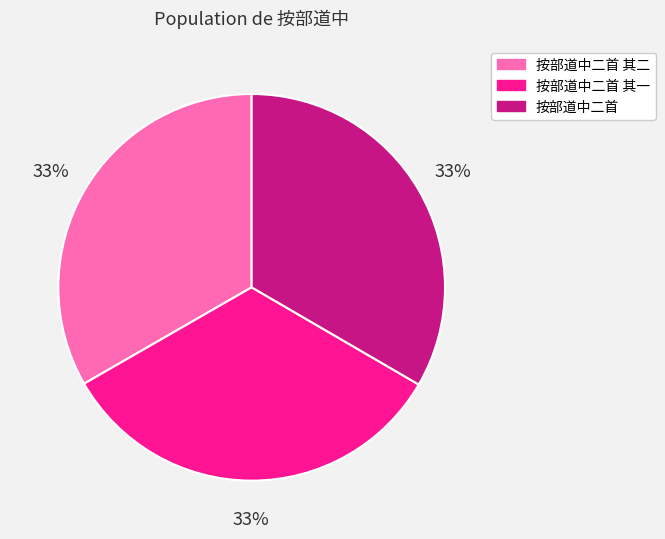

Is the sum of 按部道中二首 and 按部道中二首 其一 greater than half?

Yes